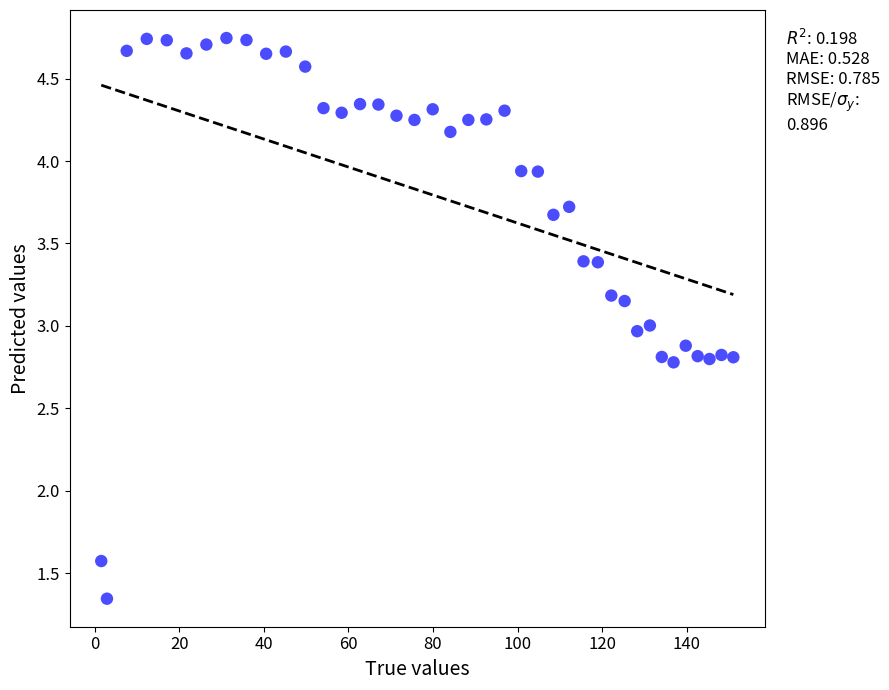

What is the range of X values (max minus min)?

149.4